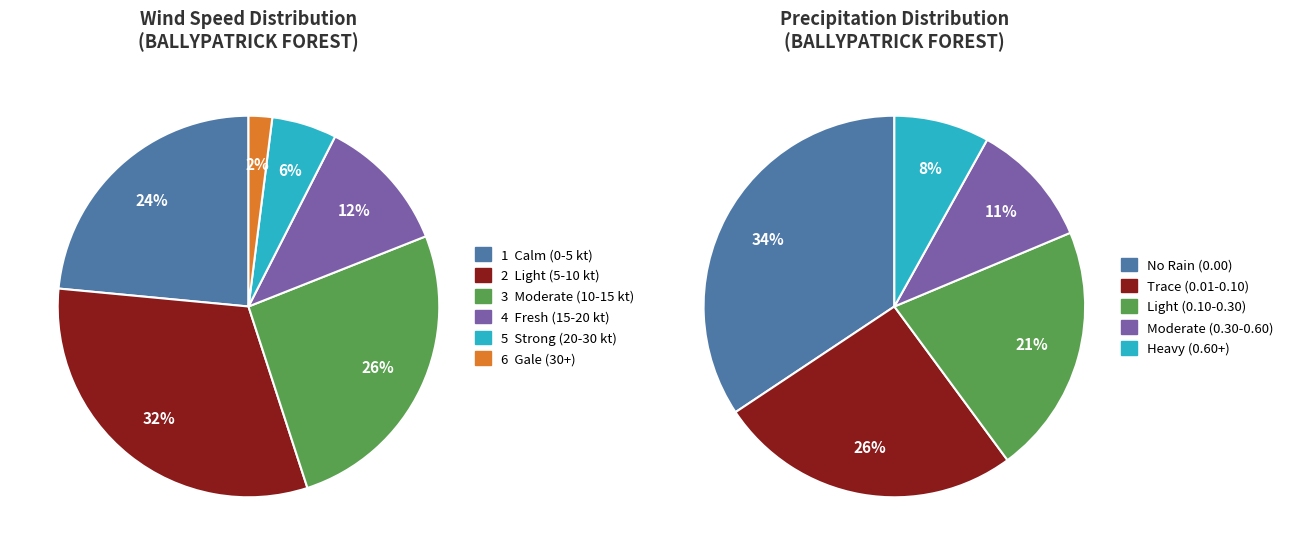

What is the ratio of the value at 24 to the value at 24?

1.0